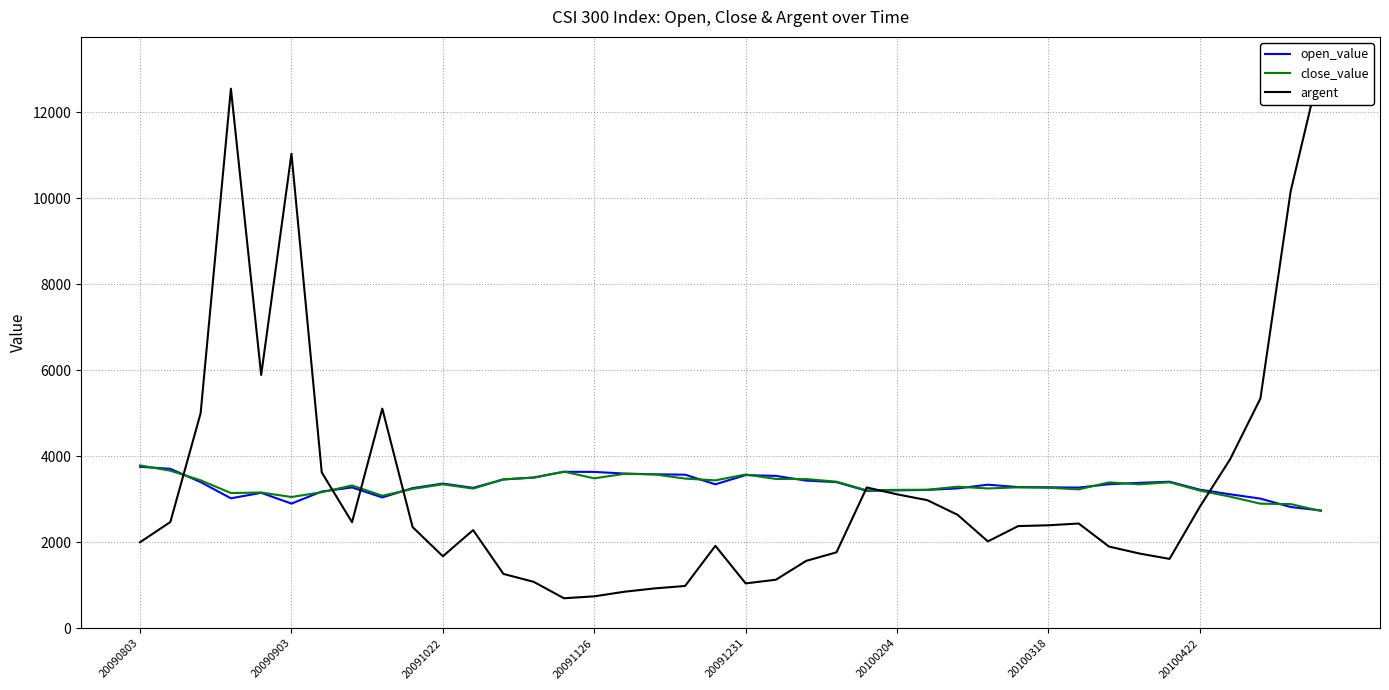

Reading left to right, list all the values displayed in this chart.

open_value: 3754.2	3707.9	3398.9	3021.3	3149.6	2898.4	3179.2	3274.6	3041.8	3258.5	3364.1	3265.2	3458.9	3507.0	3638.1	3635.8	3597.0	3579.8	3571.1	3346.8	3561.4	3543.2	3433.5	3397.0	3195.3	3206.4	3216.7	3252.2	3338.7	3282.2	3277.9	3270.4	3349.9	3381.3	3407.0	3222.7	3114.9	3014.9	2818.6	2739.2
close_value: 3787.0	3663.1	3440.8	3144.4	3156.3	3052.0	3162.9	3320.1	3080.9	3239.6	3347.3	3247.1	3464.3	3500.0	3642.4	3485.8	3590.9	3577.2	3480.2	3438.8	3575.7	3471.5	3469.1	3408.6	3206.6	3218.8	3220.4	3292.1	3250.6	3276.7	3267.6	3229.1	3391.9	3346.7	3394.6	3201.5	3060.1	2896.9	2886.9	2726.0
argent: 2000.0	2470.2	5000.5	12549.2	5890.6	11037.0	3624.4	2465.3	5107.9	2353.1	1673.5	2282.4	1263.0	1078.7	696.4	741.2	848.7	926.3	982.5	1916.1	1042.4	1127.8	1566.2	1764.7	3273.2	3114.4	2978.2	2637.4	2019.0	2375.4	2394.0	2435.2	1898.9	1737.7	1612.5	2825.1	3930.5	5342.4	10165.3	13132.8